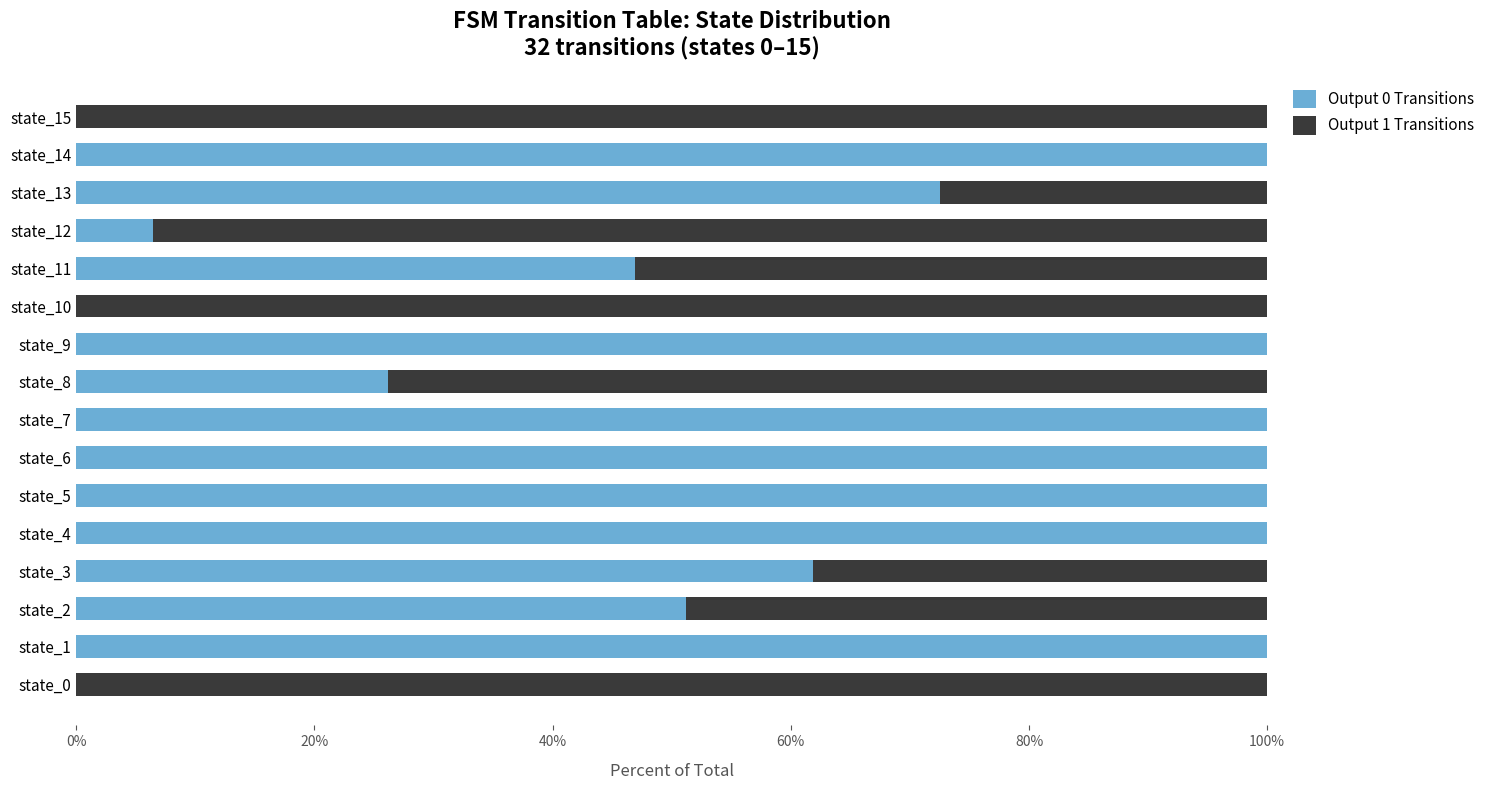

List the series in order of their overall mean, highest first.

Output 0 Transitions, Output 1 Transitions